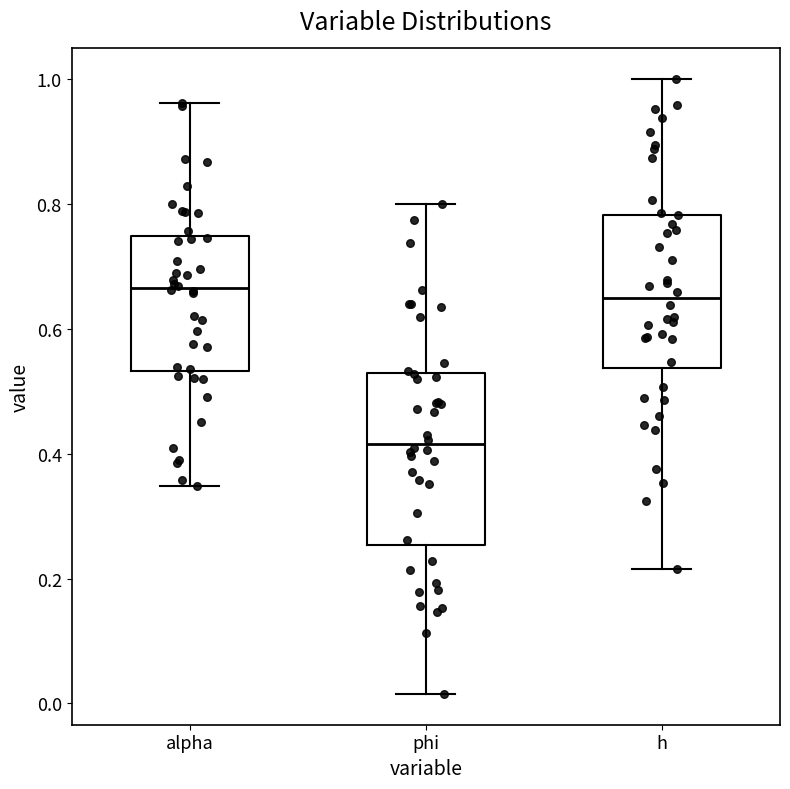

Which box is the tallest, from its lower edge to its upper edge?

phi